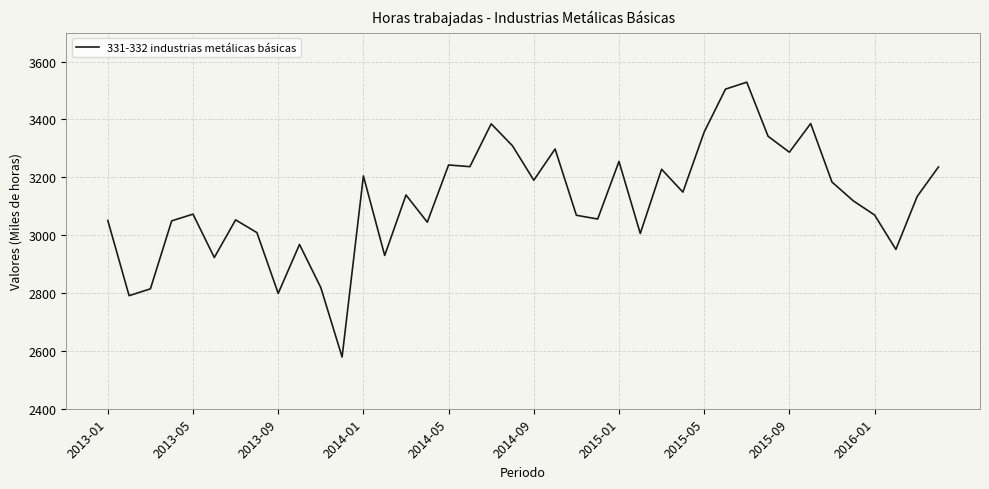

What is the greatest value displayed?

3528.8